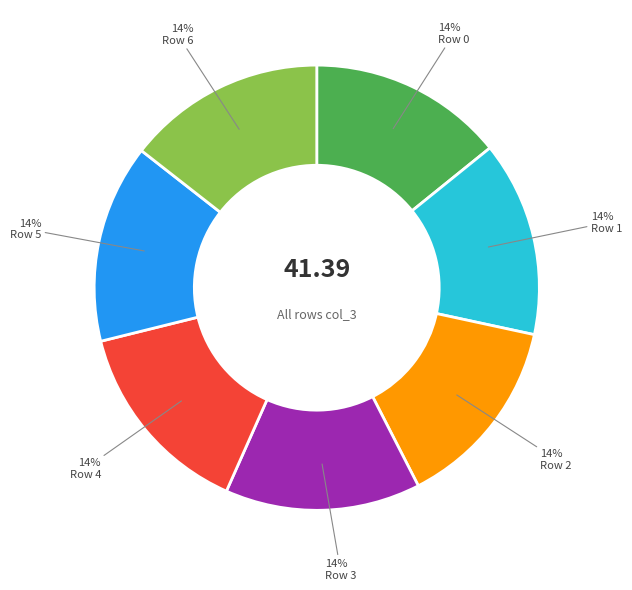

Approximately how many times larger is the value at Row 6 compared to Row 5?

1.0